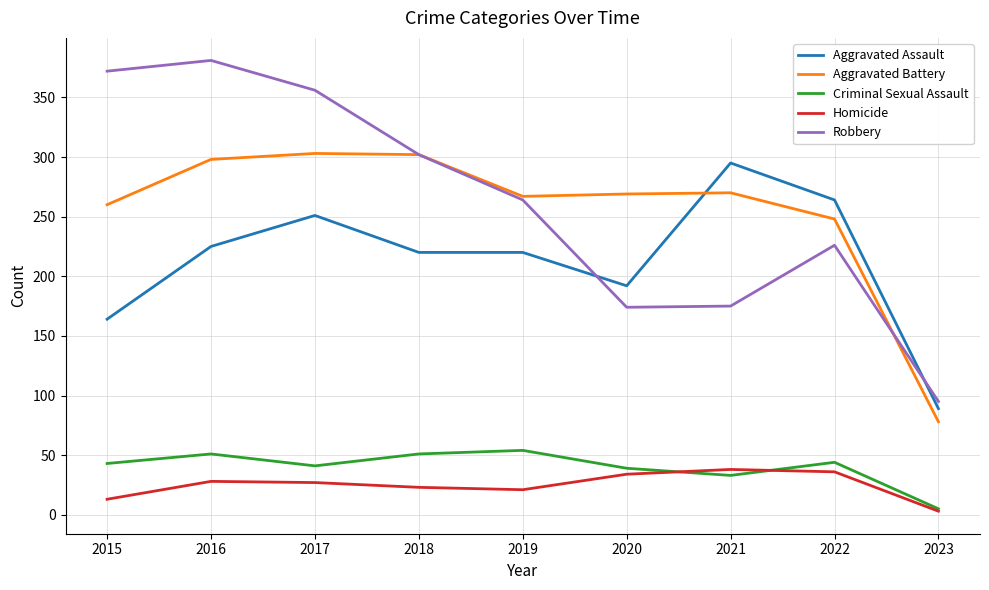

What is the total value across all series at 2017?

978